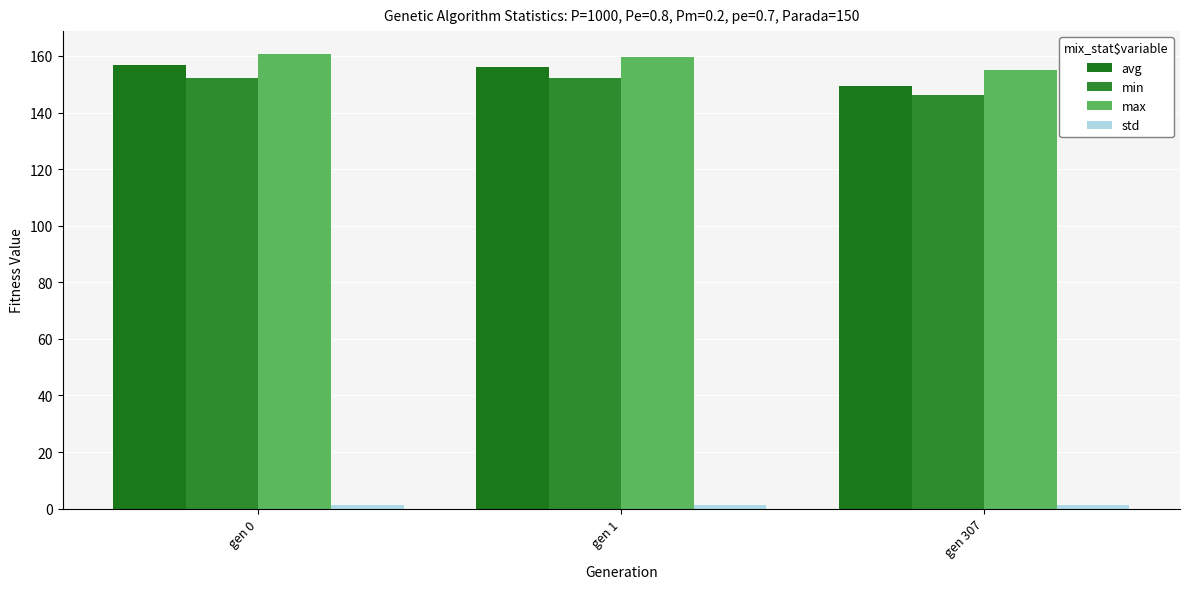

At how many categories does at least one series exceed 62?

3